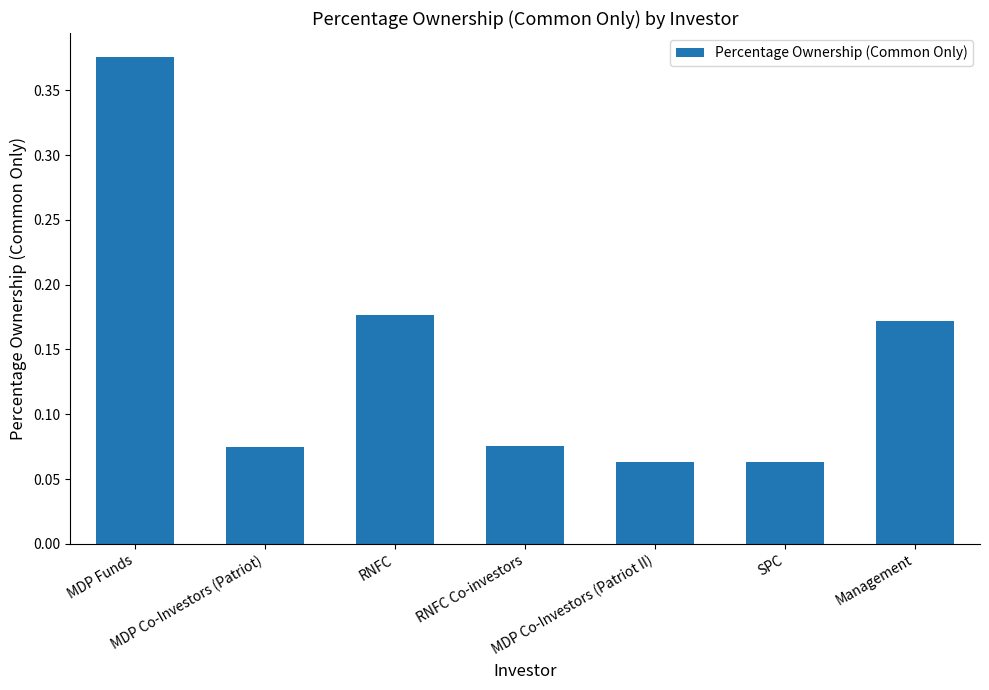

What is the label of the 1st bar from the right?

Management